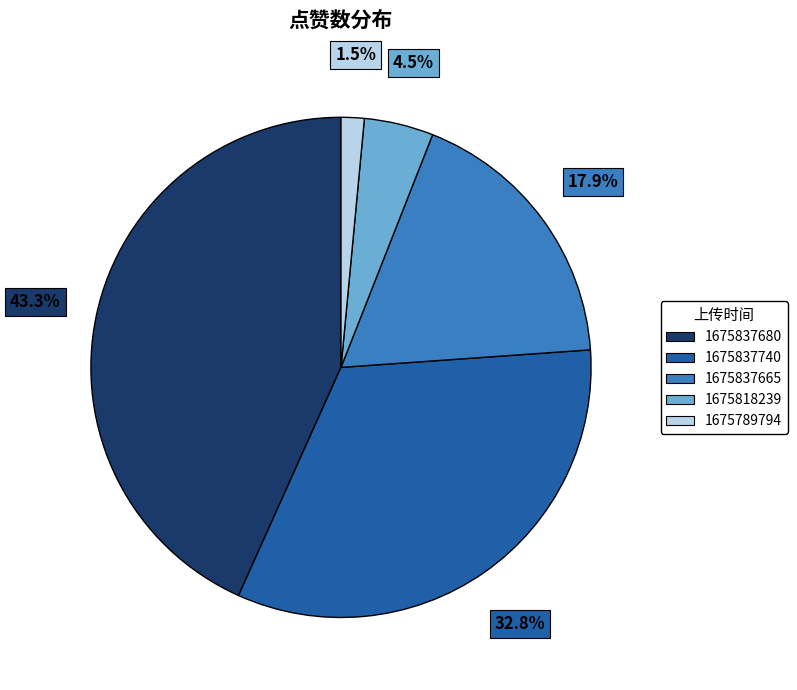

Does any single category account for the majority?

No